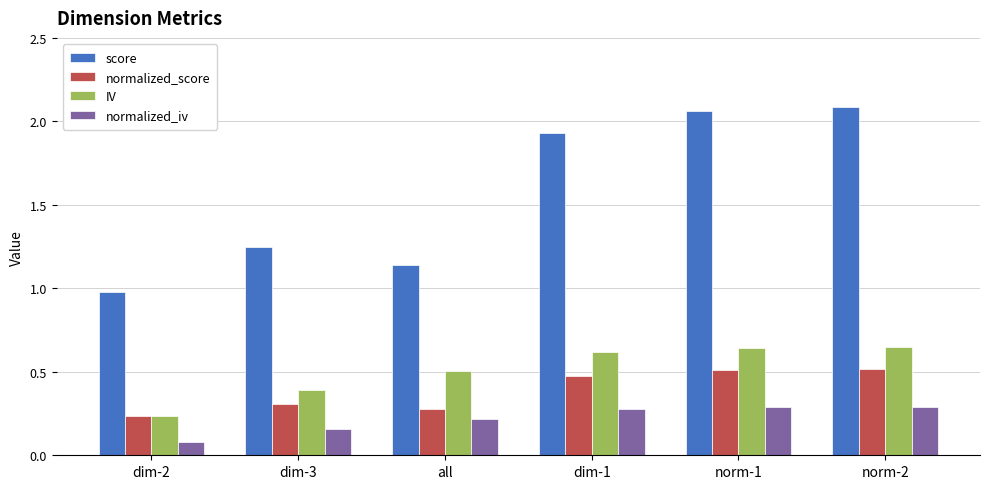

Which series has the largest range (max minus min)?

score